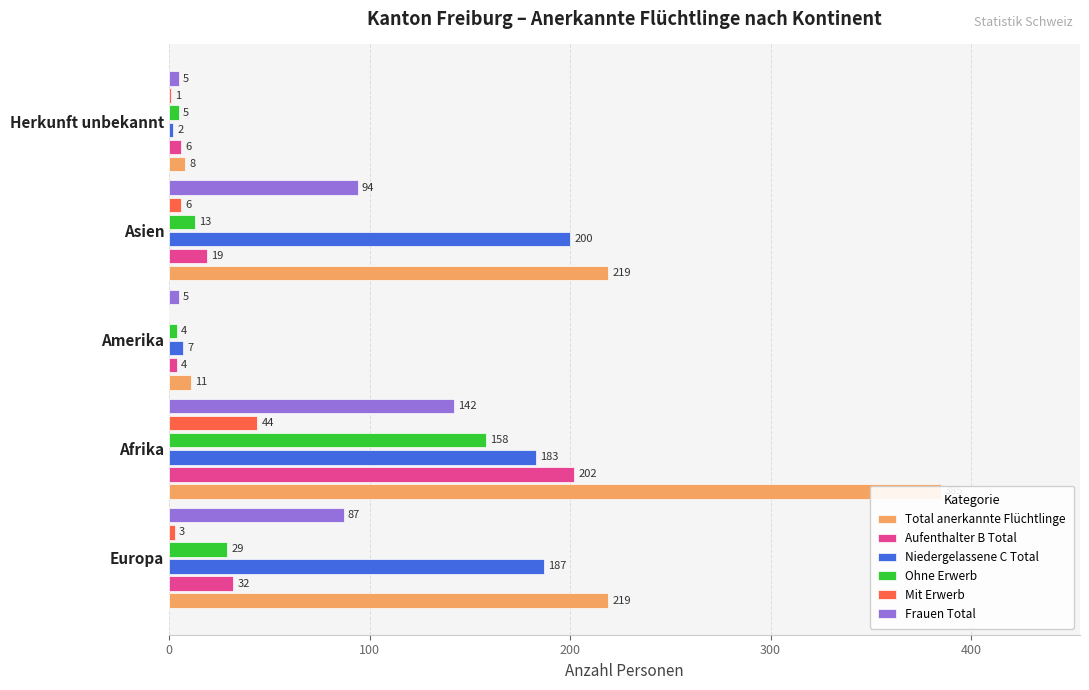

Which series has the largest total across all categories?

Total anerkannte Flüchtlinge